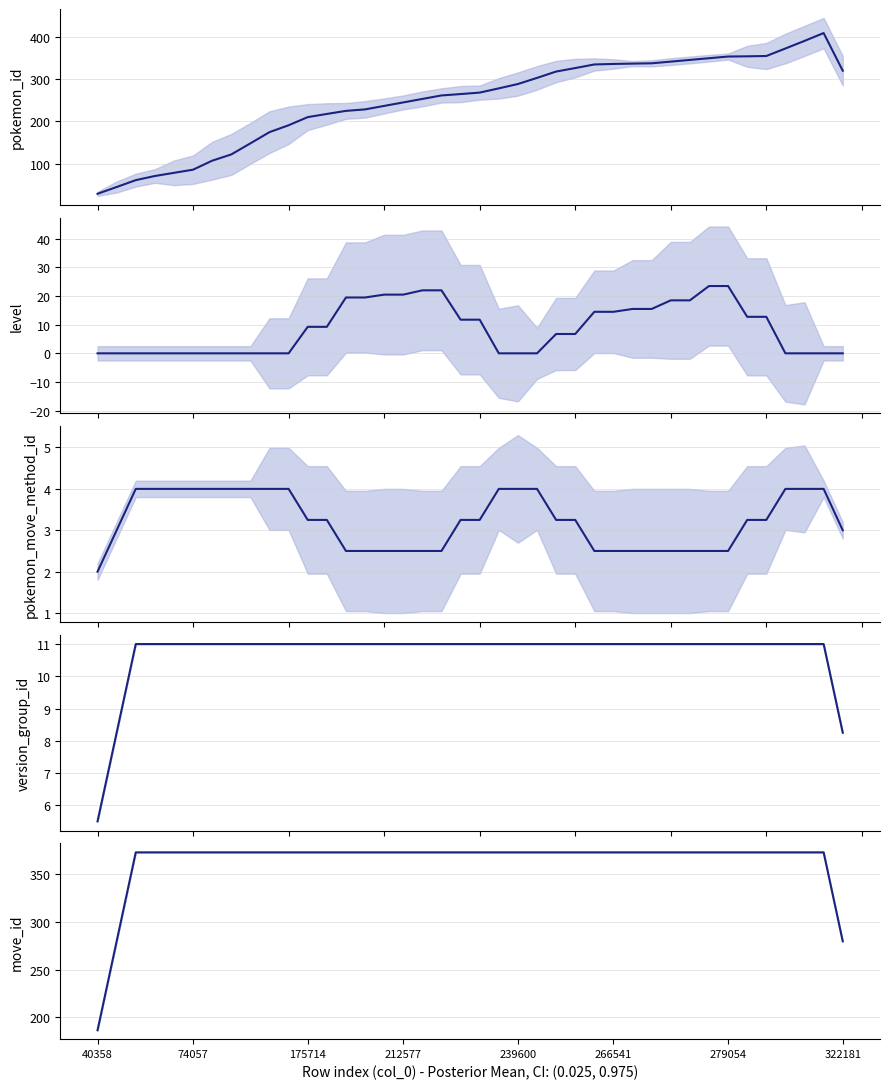

Rank the series at 10 from highest to lowest value.

move_id, pokemon_id, version_group_id, pokemon_move_method_id, level